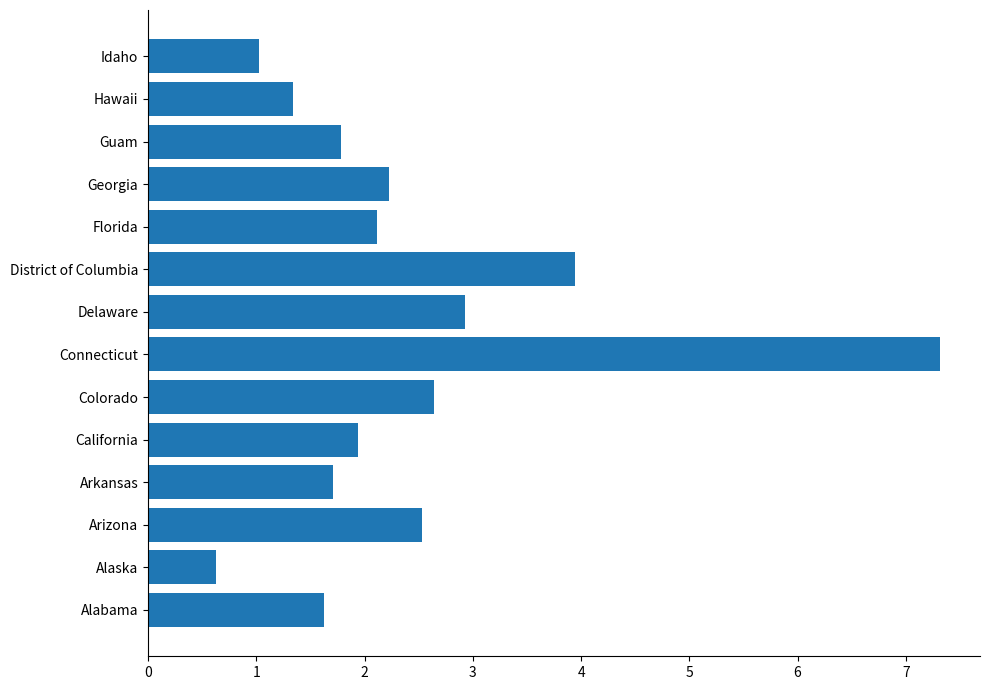

True or false: the data shows 1.2 at Arizona.

False